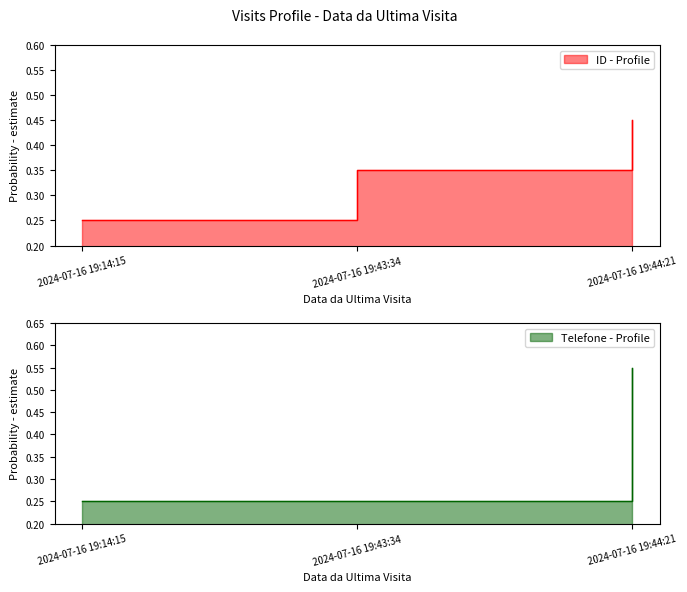

Between 2024-07-16 19:44:21 and 2024-07-16 19:14:15, which is larger?

2024-07-16 19:44:21